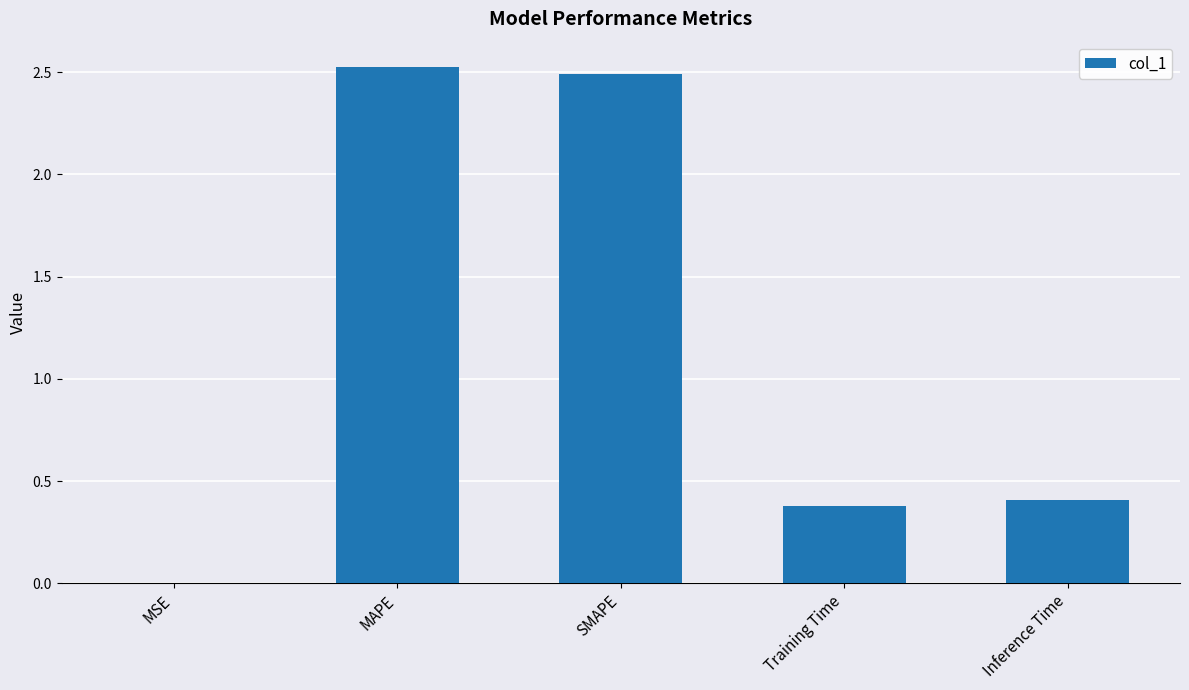

What is the sum of all values?

5.8